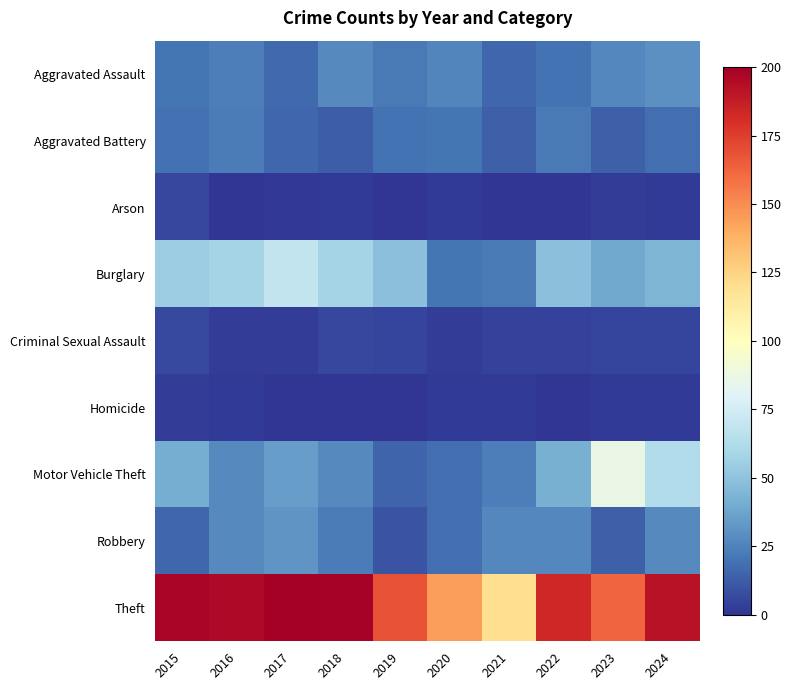

Which has a higher value, 2023 or 2019?

2023